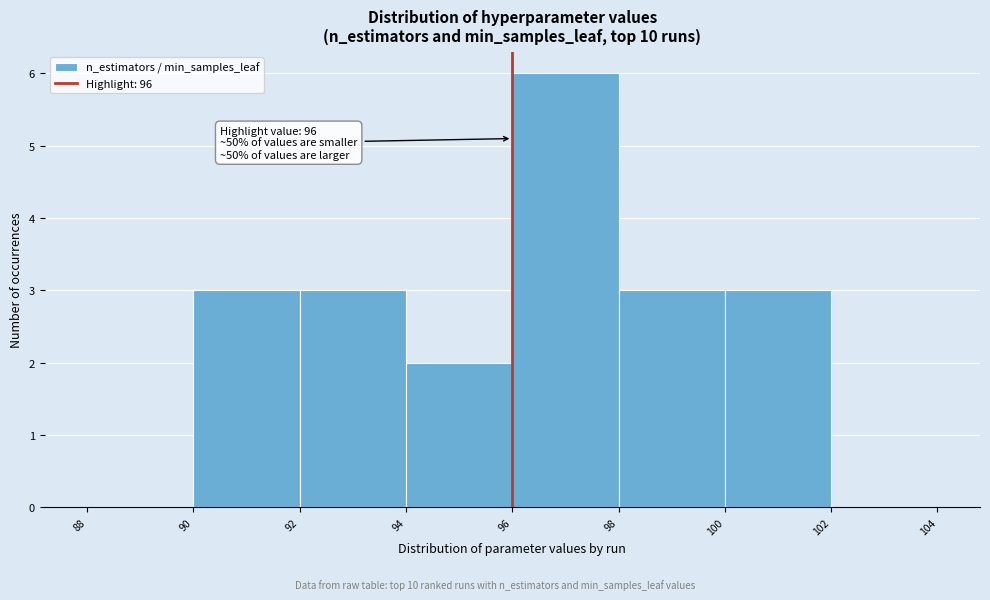

Which range on the x-axis has the tallest bar?

96 to 98